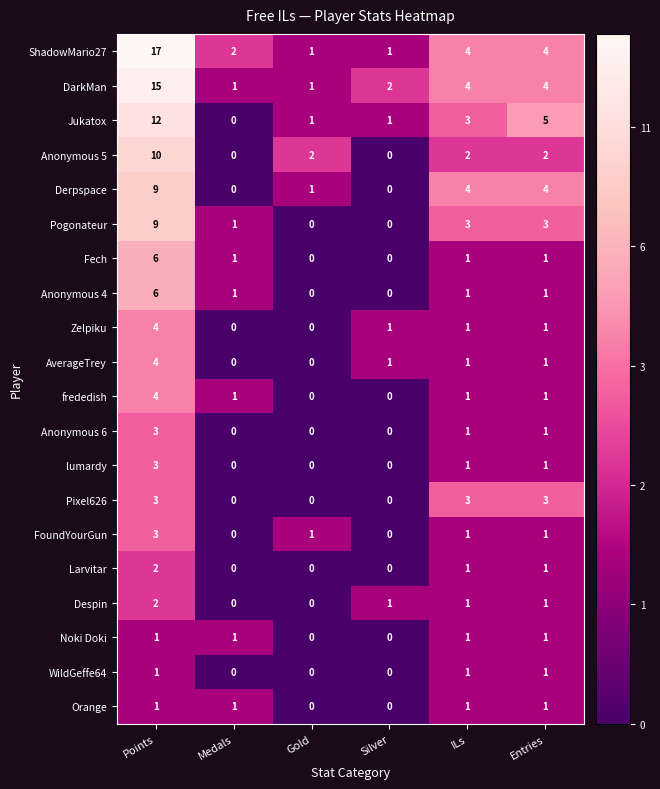

Count the number of categories in the chart.

6